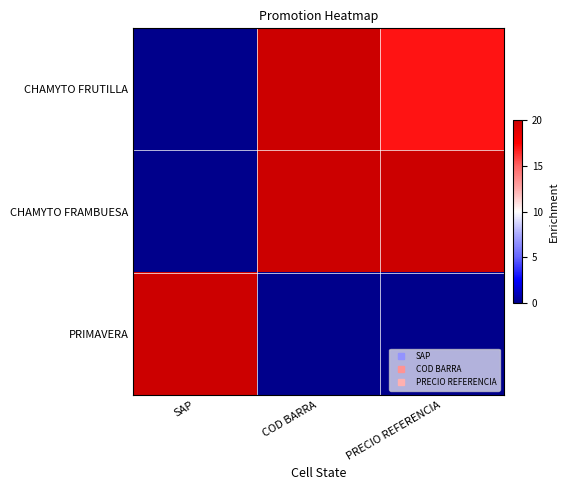

Reading left to right, transcribe all the data shown in this chart.

CHAMYTO FRUTILLA: SAP=0.0	COD BARRA=20.0	PRECIO REFERENCIA=17.0
CHAMYTO FRAMBUESA: SAP=0.0	COD BARRA=20.0	PRECIO REFERENCIA=20.0
PRIMAVERA: SAP=20.0	COD BARRA=0.0	PRECIO REFERENCIA=0.0